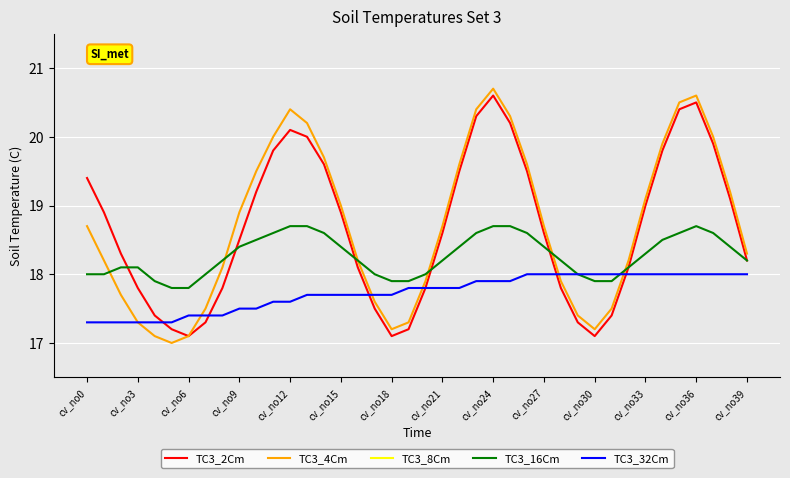

Is the value of TC3_2Cm at cv_no30 greater than the value of TC3_4Cm at cv_no33?

No